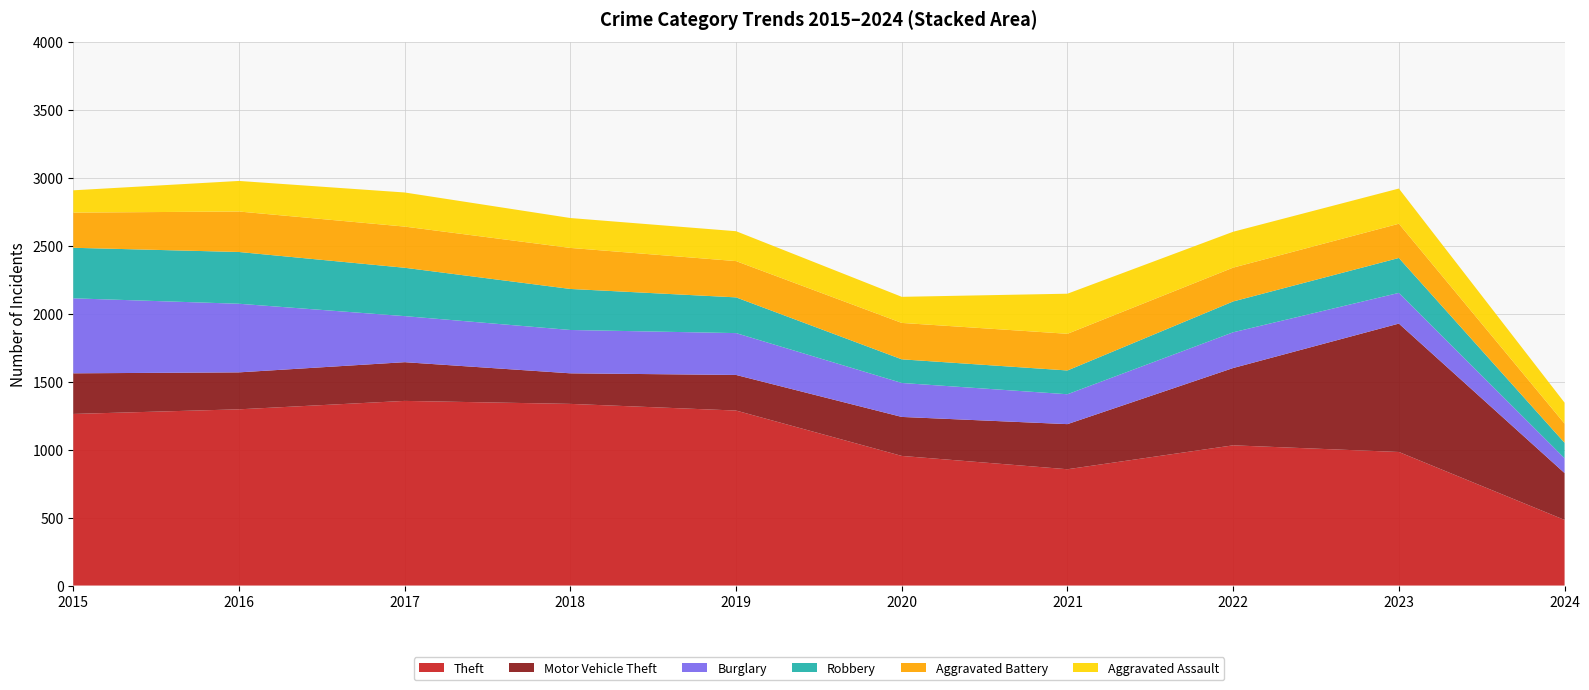

Reading left to right, transcribe all the data shown in this chart.

Theft: 2015=1263	2016=1297	2017=1359	2018=1337	2019=1288	2020=954	2021=856	2022=1032	2023=983	2024=483
Motor Vehicle Theft: 2015=299	2016=272	2017=285	2018=225	2019=262	2020=287	2021=332	2022=569	2023=945	2024=345
Burglary: 2015=552	2016=505	2017=339	2018=319	2019=308	2020=250	2021=220	2022=263	2023=226	2024=109
Robbery: 2015=372	2016=381	2017=356	2018=302	2019=263	2020=174	2021=175	2022=227	2023=257	2024=114
Aggravated Battery: 2015=259	2016=298	2017=303	2018=302	2019=267	2020=268	2021=270	2022=249	2023=252	2024=141
Aggravated Assault: 2015=164	2016=225	2017=251	2018=220	2019=220	2020=192	2021=295	2022=264	2023=259	2024=154